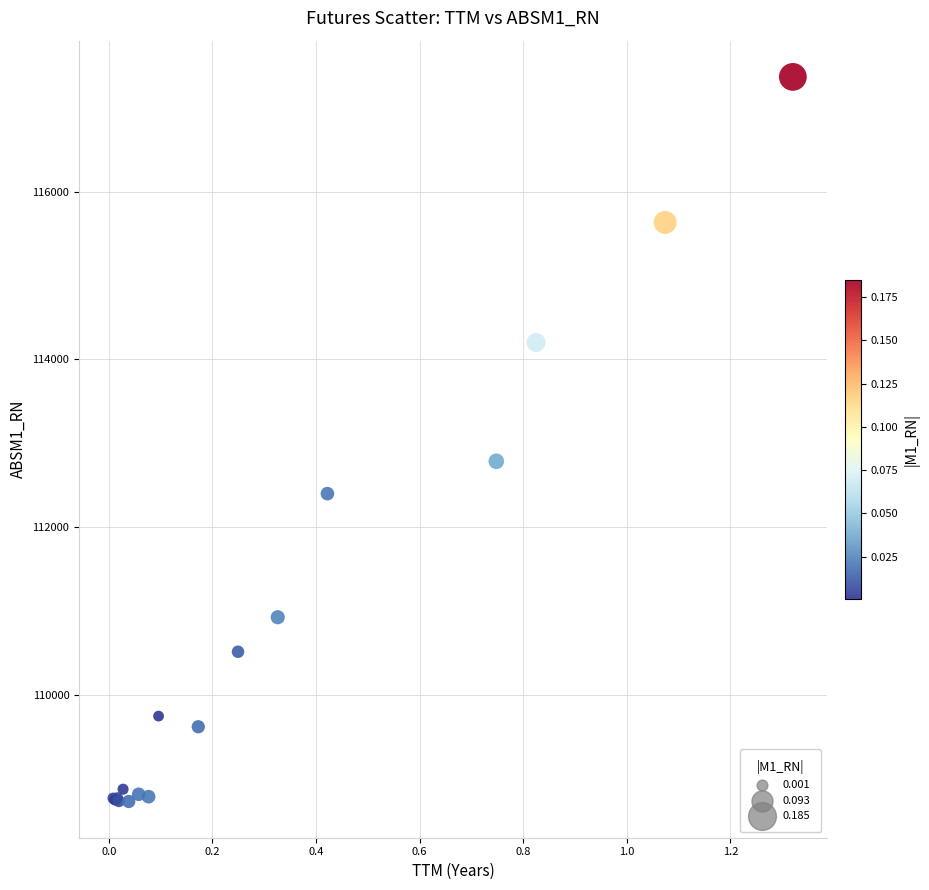

What Y value in the scatter plot is closest to 113047?

112783.7